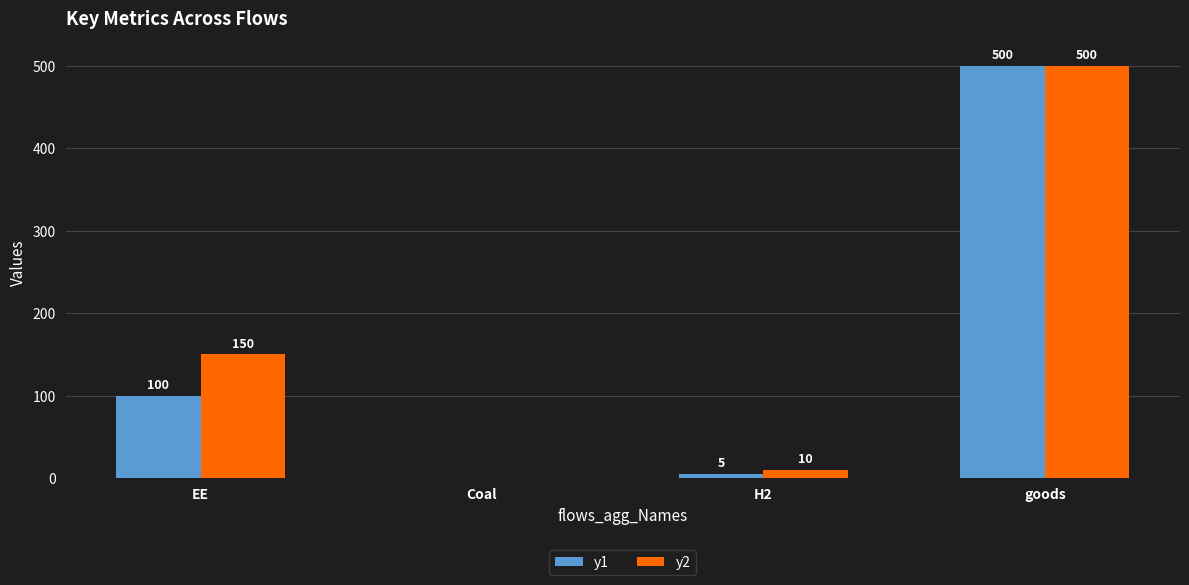

What is the sum of the y2 values at Coal and H2?

10